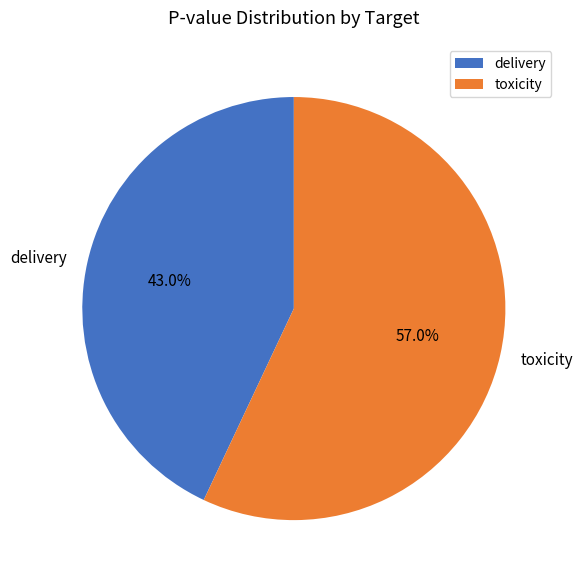

How many segments does this pie chart have?

2